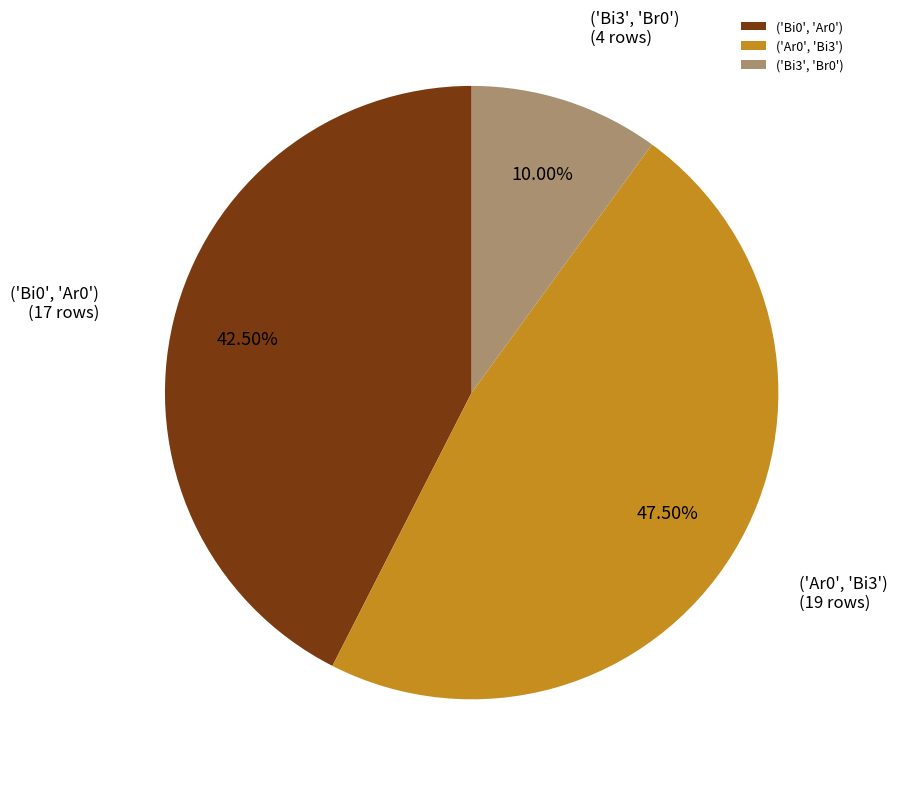

Between ('Bi3', 'Br0') and ('Ar0', 'Bi3'), which is larger?

('Ar0', 'Bi3')